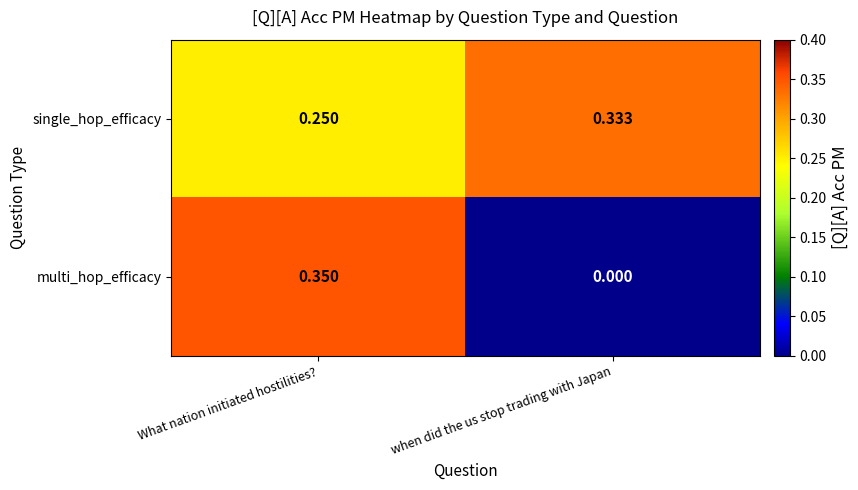

Is the value of multi_hop_efficacy at What nation initiated hostilities? greater than the value of single_hop_efficacy at What nation initiated hostilities??

Yes